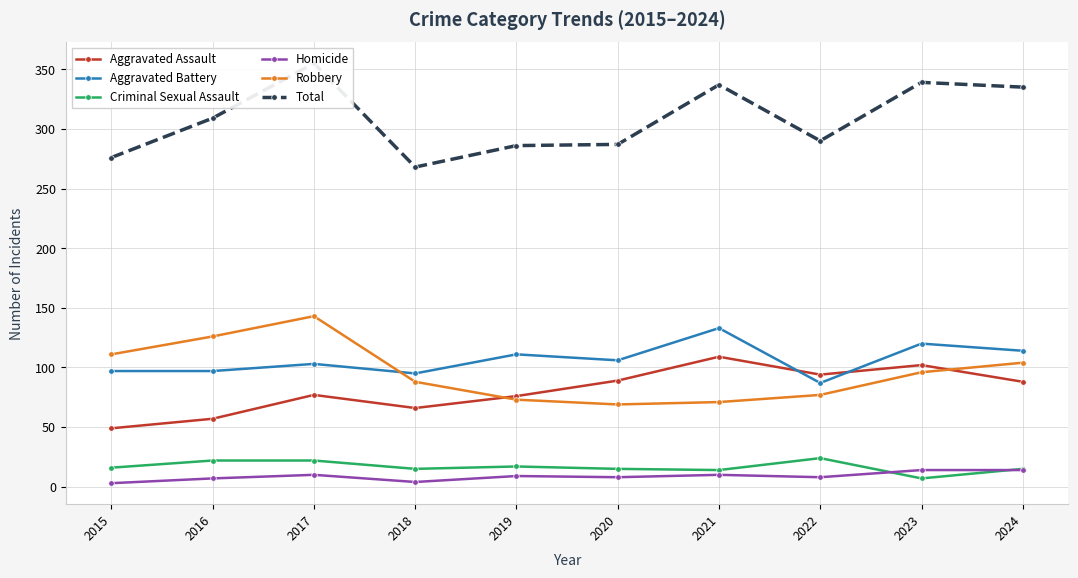

What is the difference between the second highest and second lowest values in the Aggravated Battery series?

25